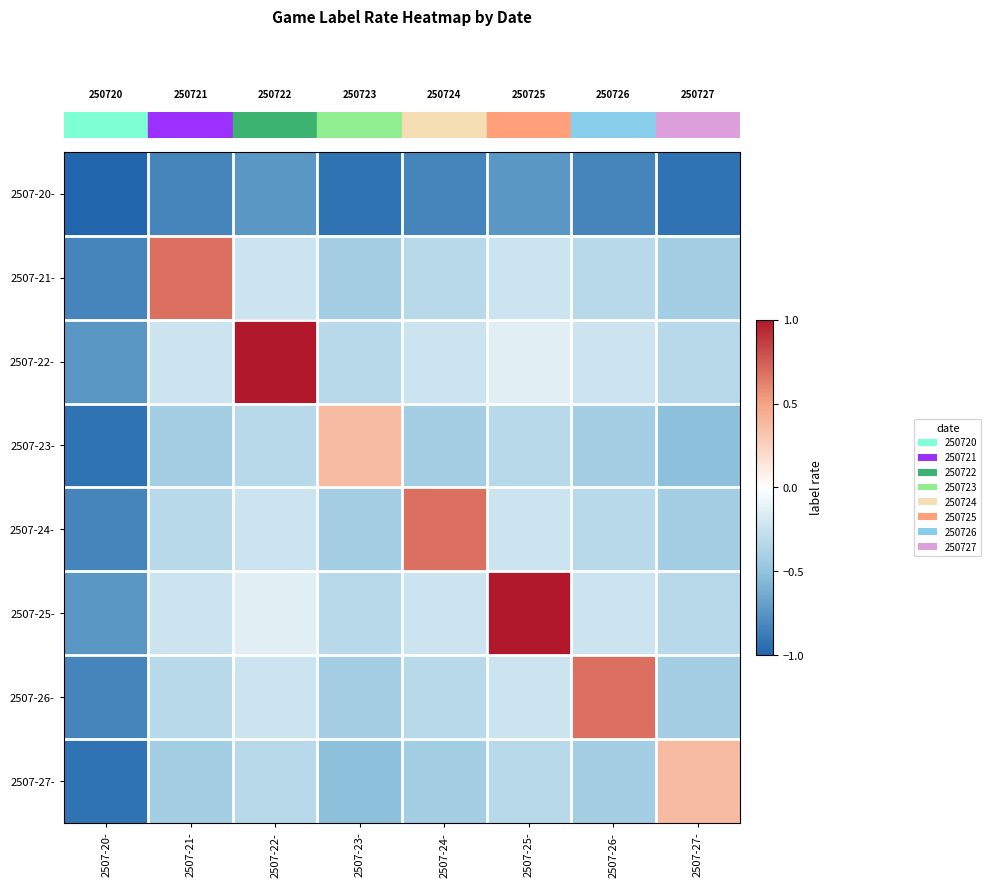

How many series are shown in this chart?

8